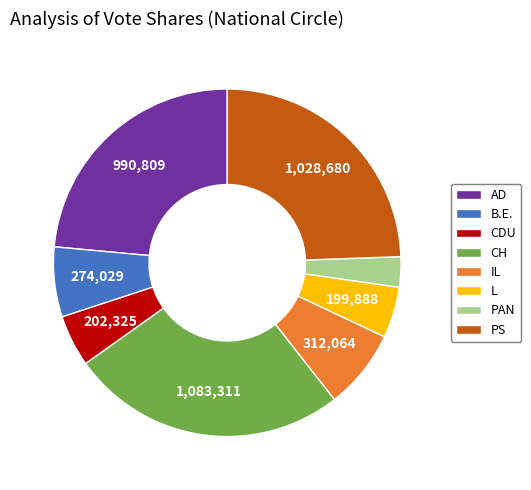

The PS slice represents 24% of the pie. True or false?

True